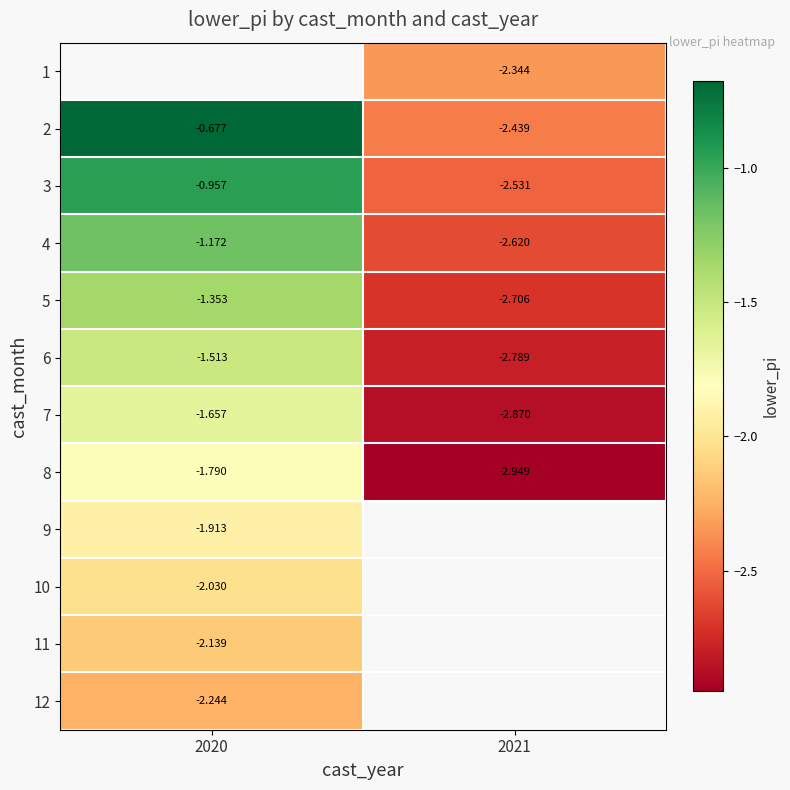

At 2020, list the series in order from smallest to largest.

12, 11, 10, 9, 8, 7, 6, 5, 4, 3, 1, 2